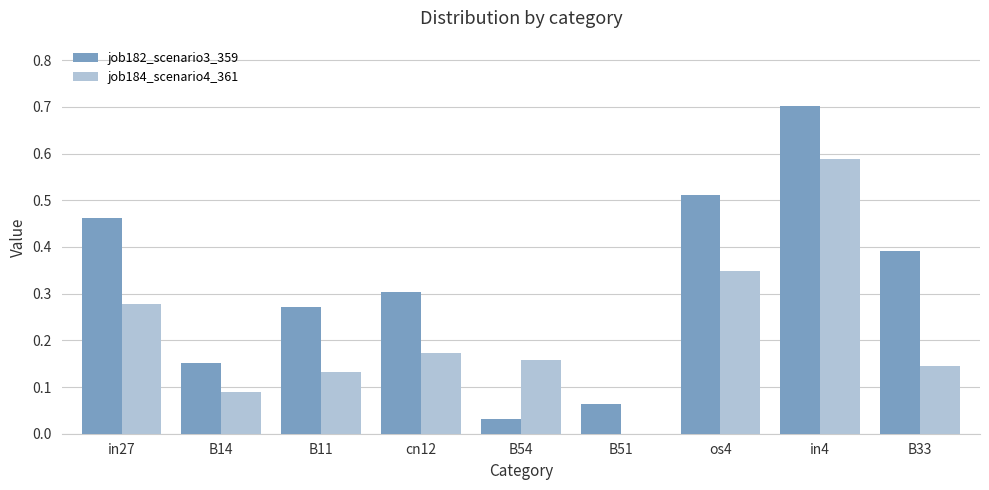

True or false: job184_scenario4_361 has a value of 0.3 at in27.

True